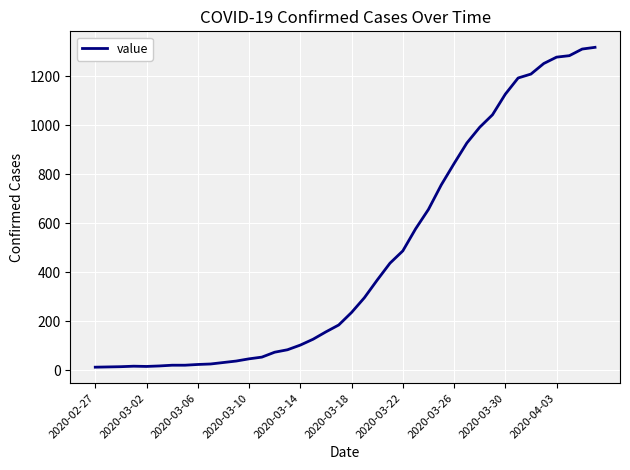

What is the greatest value displayed?

1317